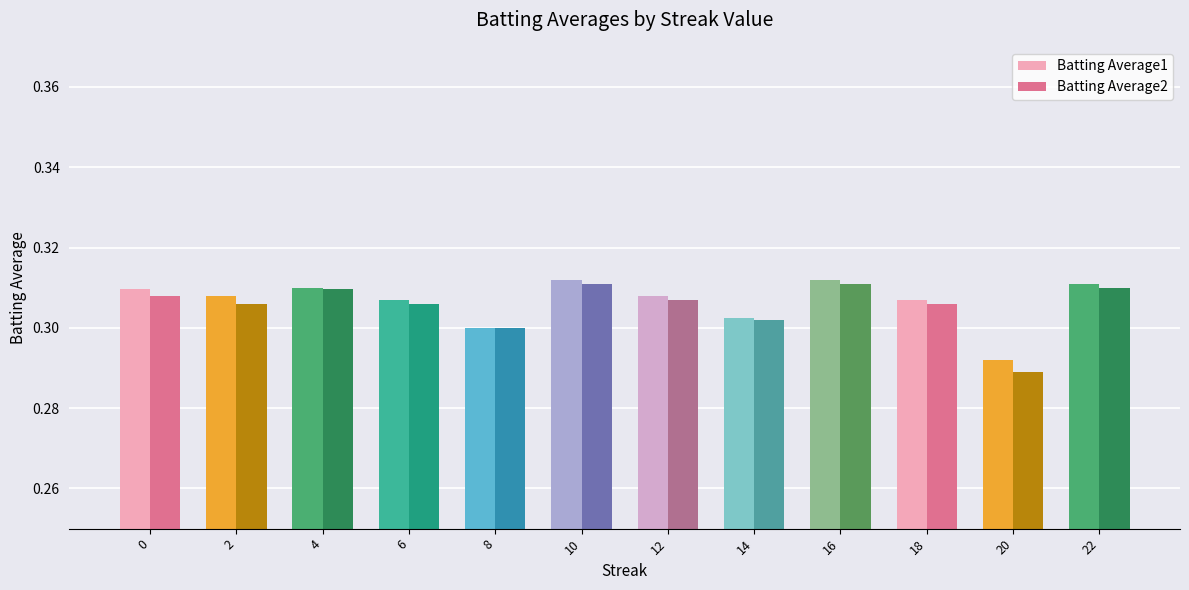

Is it true that Batting Average2 equals 0.4 at 8?

False